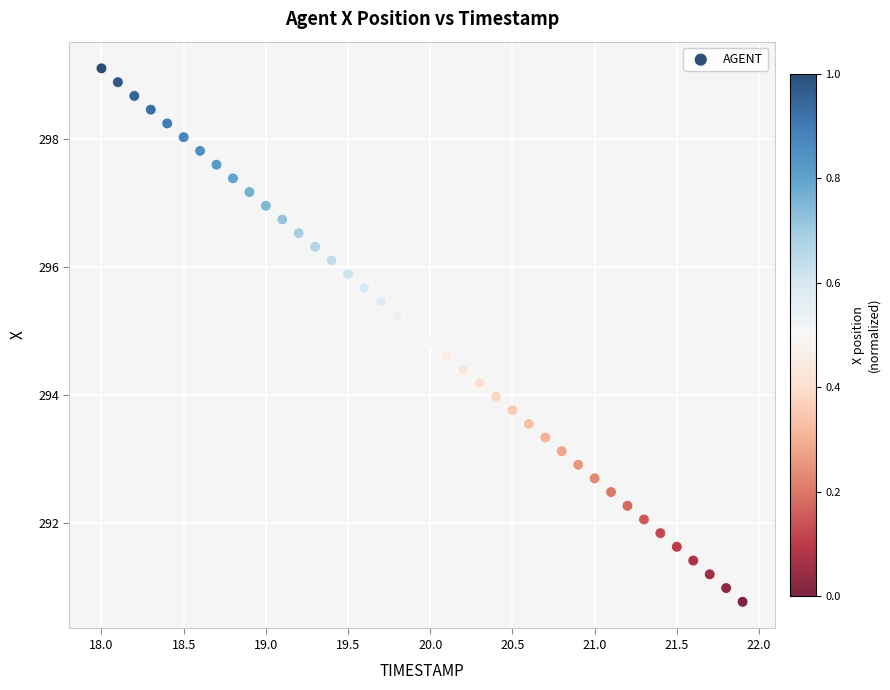

What is the range of Y values (max minus min)?

8.3